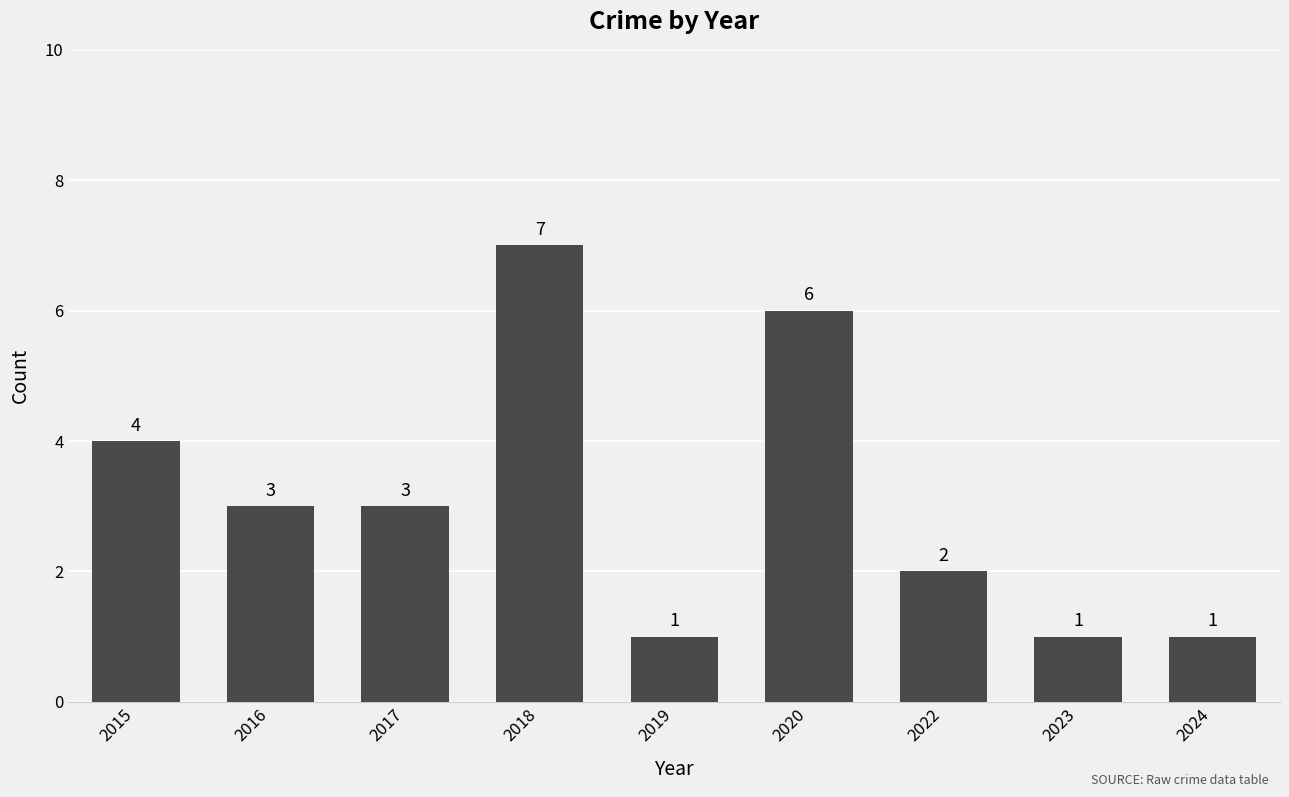

What is the value of the 3rd bar from the left?

3